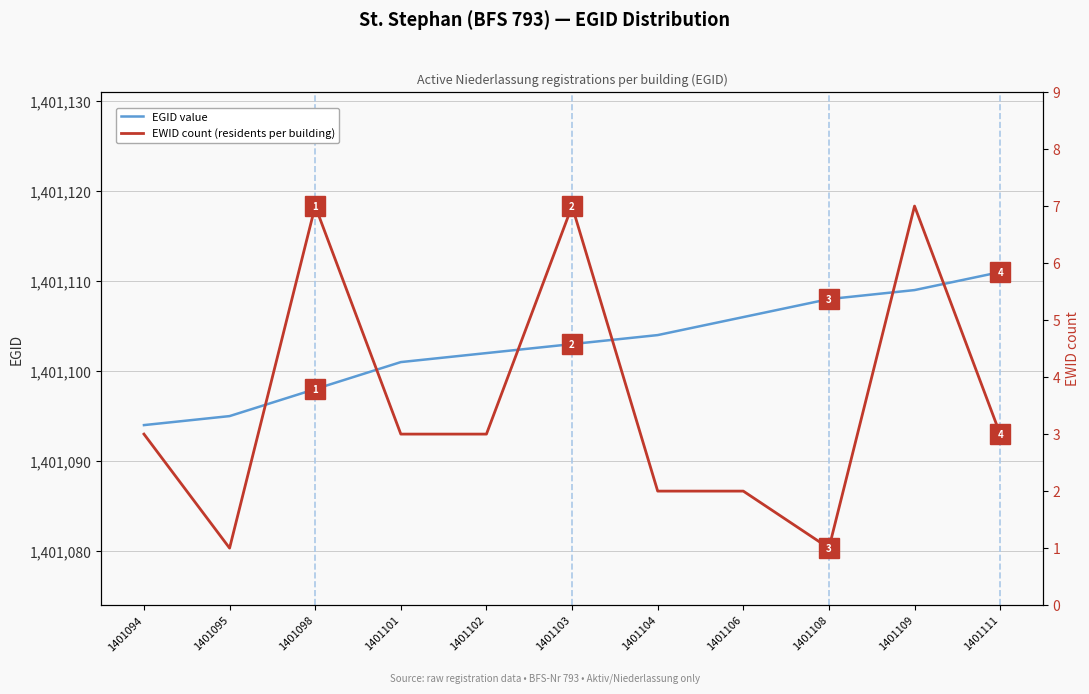

What is the approximate value of EWID count at 1401104?

2